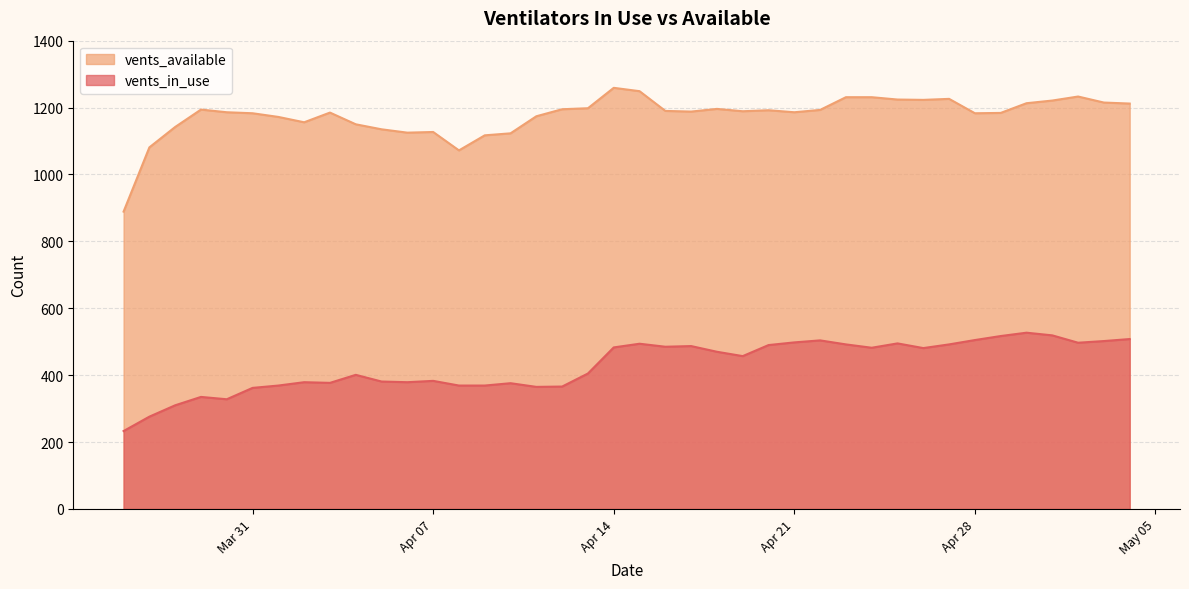

What are all the series names shown in the legend?

vents_available, vents_in_use